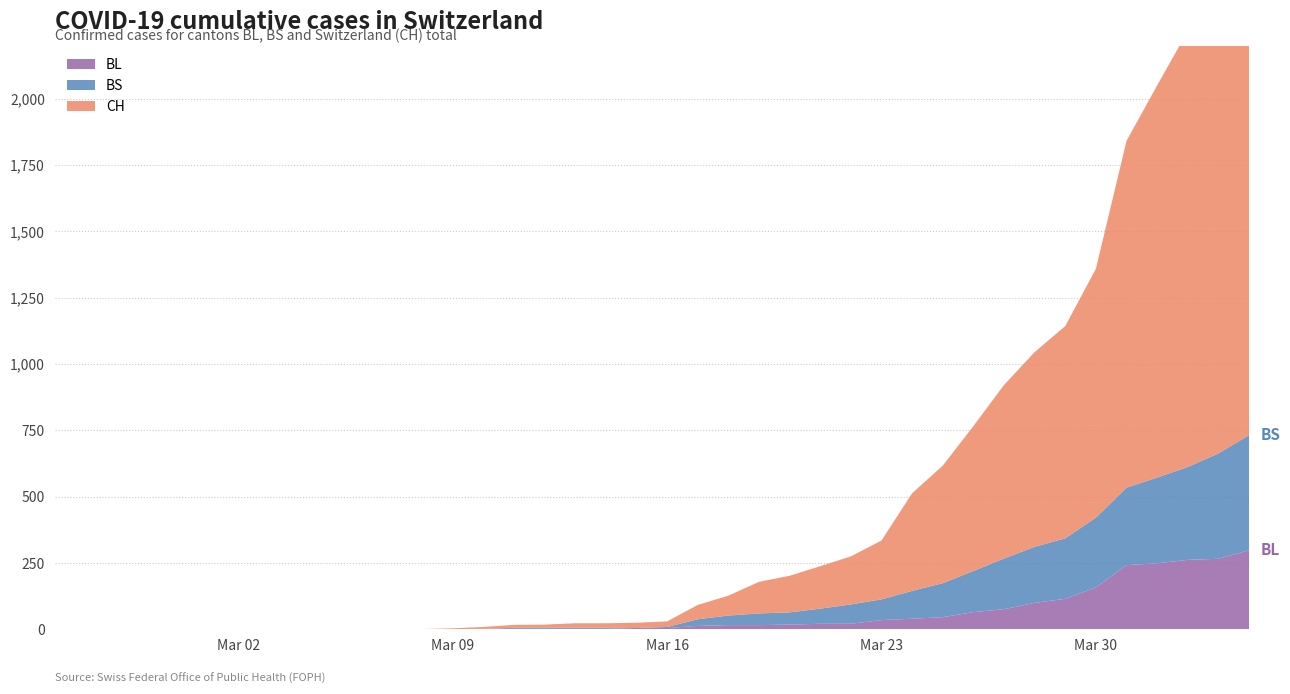

Reading left to right, extract all data points from this chart.

BL: 2020-02-25=0	2020-02-26=0	2020-02-27=0	2020-02-28=0	2020-02-29=0	2020-03-01=0	2020-03-02=0	2020-03-03=0	2020-03-04=0	2020-03-05=0	2020-03-06=0	2020-03-07=0	2020-03-08=0	2020-03-09=1	2020-03-10=2	2020-03-11=2	2020-03-12=2	2020-03-13=2	2020-03-14=2	2020-03-15=5	2020-03-16=5	2020-03-17=13	2020-03-18=16	2020-03-19=16	2020-03-20=18	2020-03-21=21	2020-03-22=21	2020-03-23=35	2020-03-24=40	2020-03-25=46	2020-03-26=65	2020-03-27=76	2020-03-28=100	2020-03-29=115	2020-03-30=158	2020-03-31=242	2020-04-01=249	2020-04-02=262	2020-04-03=266	2020-04-04=298
BS: 2020-02-25=0	2020-02-26=0	2020-02-27=0	2020-02-28=0	2020-02-29=0	2020-03-01=0	2020-03-02=0	2020-03-03=0	2020-03-04=0	2020-03-05=0	2020-03-06=0	2020-03-07=0	2020-03-08=0	2020-03-09=0	2020-03-10=0	2020-03-11=4	2020-03-12=4	2020-03-13=4	2020-03-14=4	2020-03-15=0	2020-03-16=4	2020-03-17=25	2020-03-18=36	2020-03-19=44	2020-03-20=46	2020-03-21=57	2020-03-22=73	2020-03-23=78	2020-03-24=105	2020-03-25=128	2020-03-26=155	2020-03-27=191	2020-03-28=211	2020-03-29=228	2020-03-30=263	2020-03-31=292	2020-04-01=323	2020-04-02=350	2020-04-03=397	2020-04-04=434
CH: 2020-02-25=0	2020-02-26=0	2020-02-27=0	2020-02-28=0	2020-02-29=0	2020-03-01=0	2020-03-02=0	2020-03-03=0	2020-03-04=0	2020-03-05=0	2020-03-06=1	2020-03-07=1	2020-03-08=1	2020-03-09=3	2020-03-10=7	2020-03-11=11	2020-03-12=12	2020-03-13=17	2020-03-14=17	2020-03-15=20	2020-03-16=21	2020-03-17=54	2020-03-18=75	2020-03-19=119	2020-03-20=138	2020-03-21=160	2020-03-22=181	2020-03-23=222	2020-03-24=368	2020-03-25=443	2020-03-26=546	2020-03-27=654	2020-03-28=734	2020-03-29=800	2020-03-30=938	2020-03-31=1307	2020-04-01=1478	2020-04-02=1643	2020-04-03=1795	2020-04-04=1950